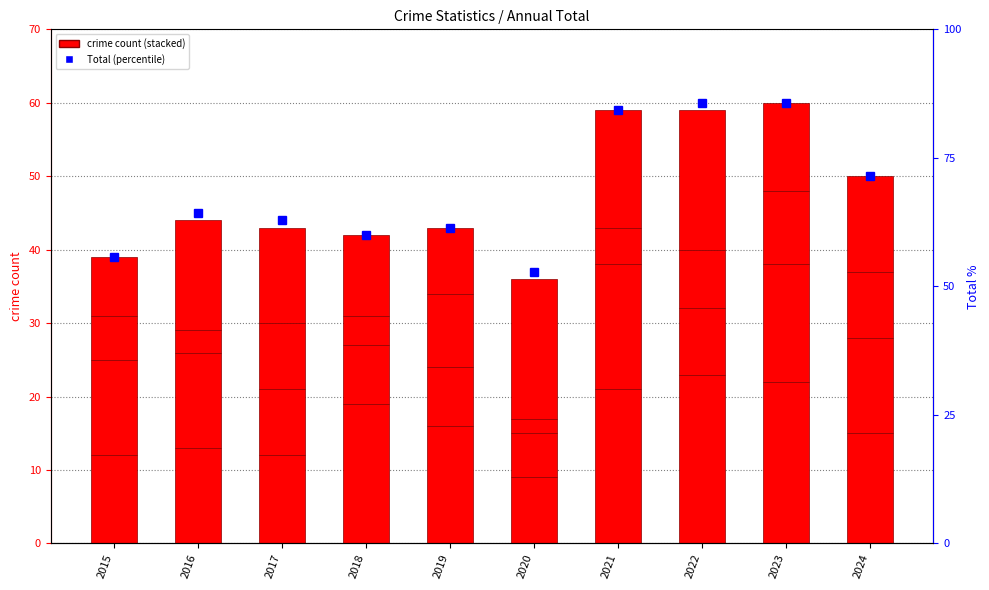

Read the Total (percentile) value at 2024.

71.4